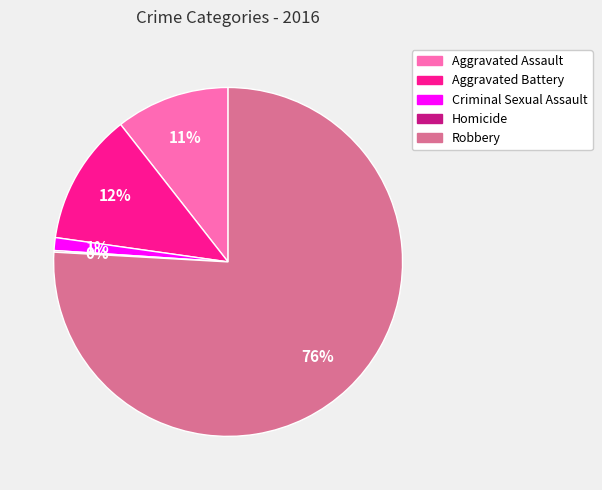

Which category has the biggest portion of the pie?

Robbery